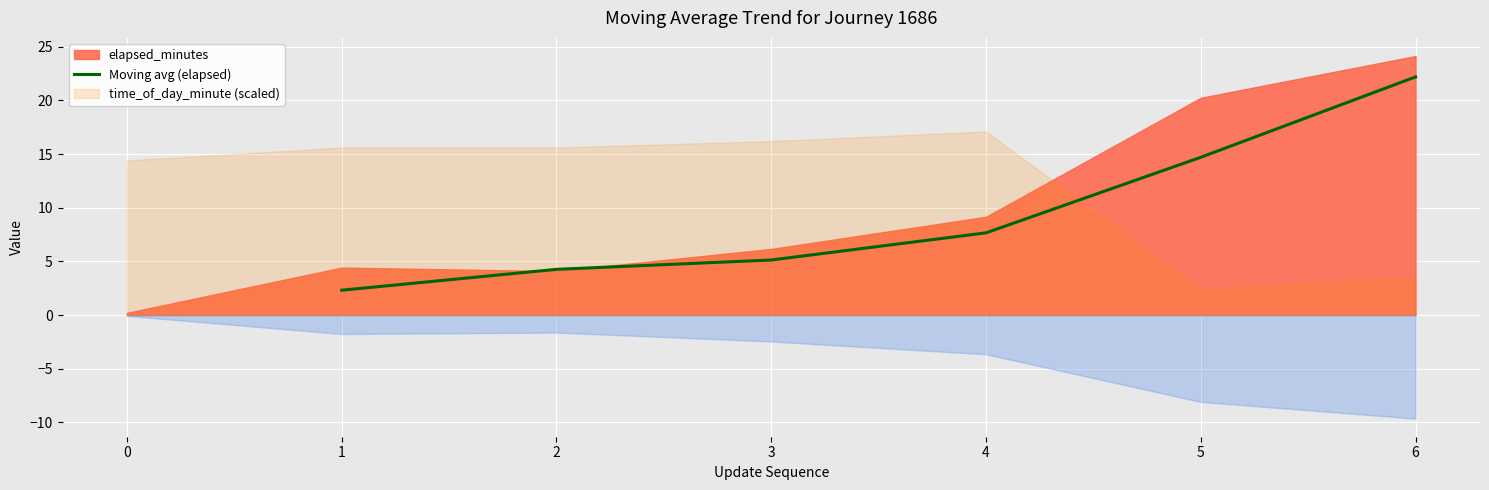

Rank the categories by Moving avg (elapsed) value from lowest to highest.

1, 2, 3, 4, 5, 6